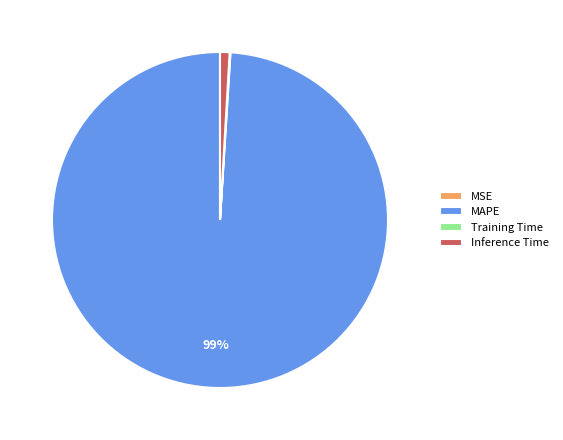

What is the largest slice in the pie chart?

MAPE